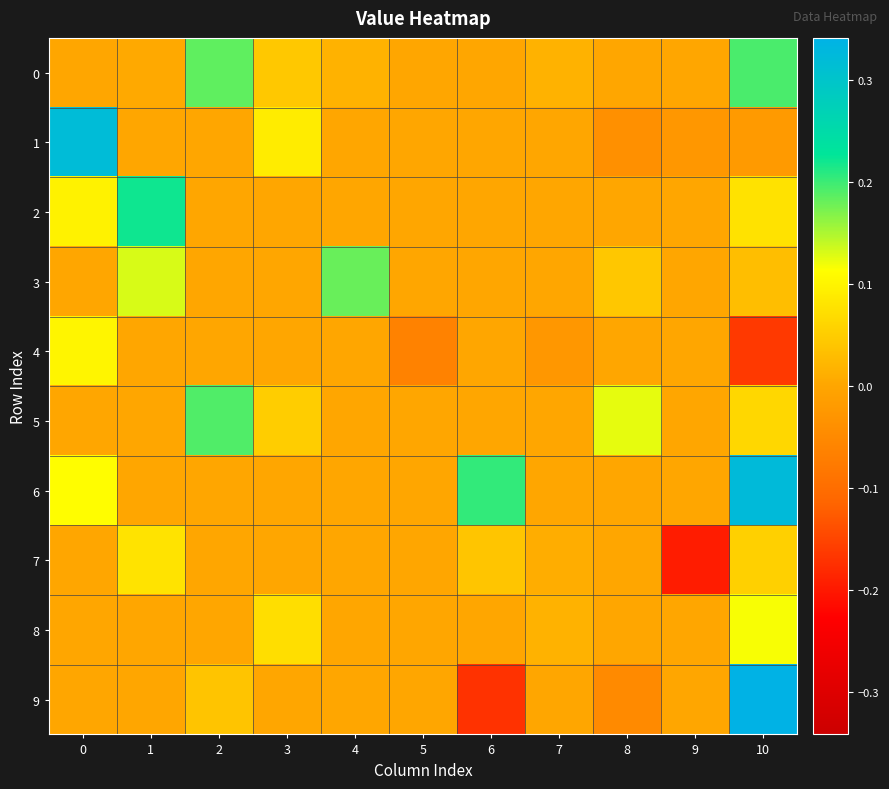

At which category is the sum across all series the highest?

10